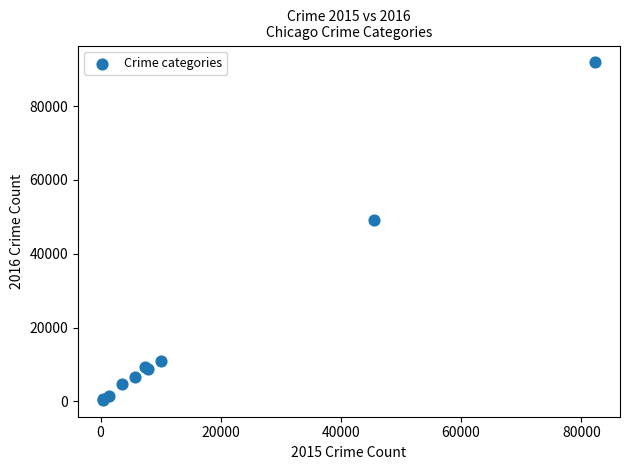

What Y value in the scatter plot is closest to 46132?

49049